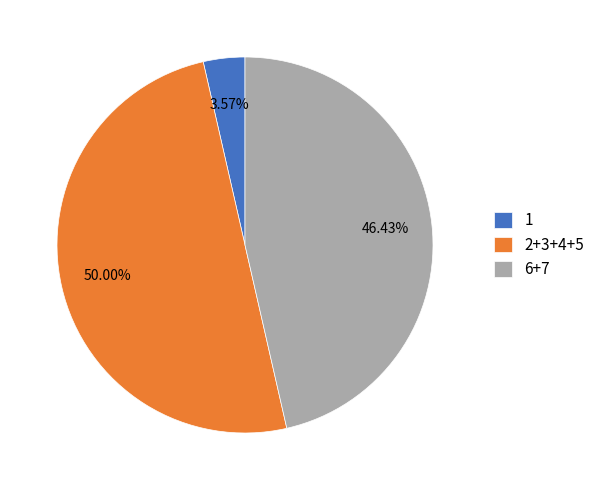

Between 1 and 2+3+4+5, which is larger?

2+3+4+5